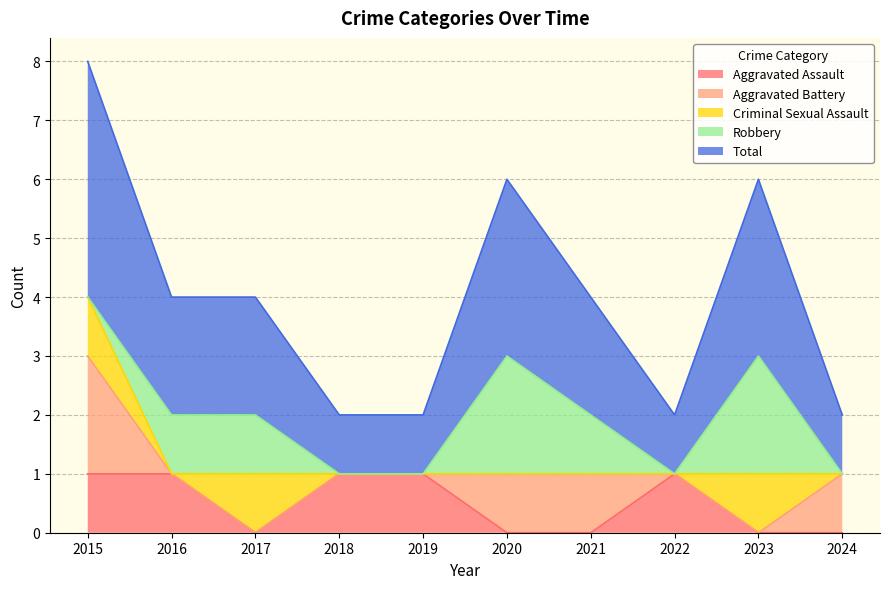

Where is Criminal Sexual Assault nearest to the value 0?

2016